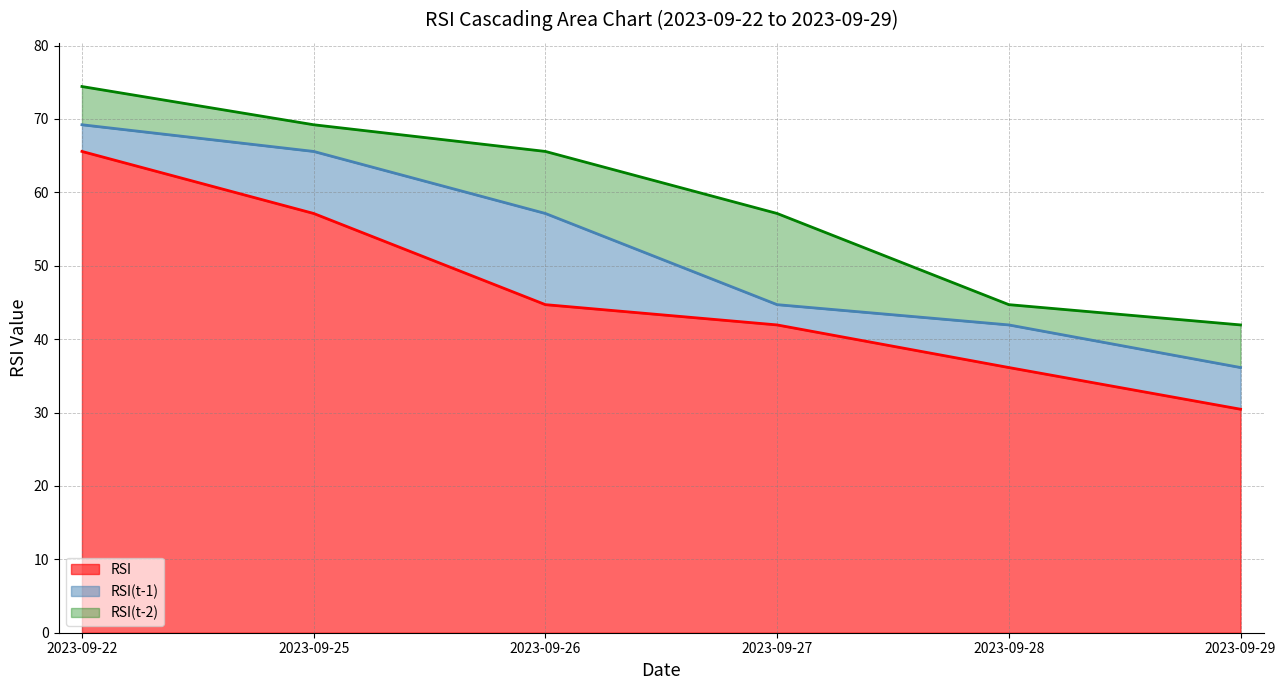

How many lines are shown in the chart?

3